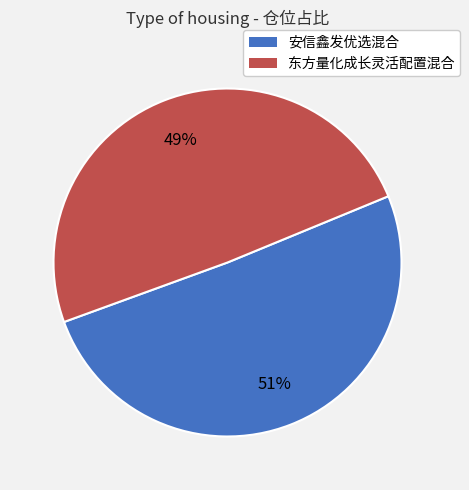

Does 安信鑫发优选混合 represent more than half of the total?

Yes